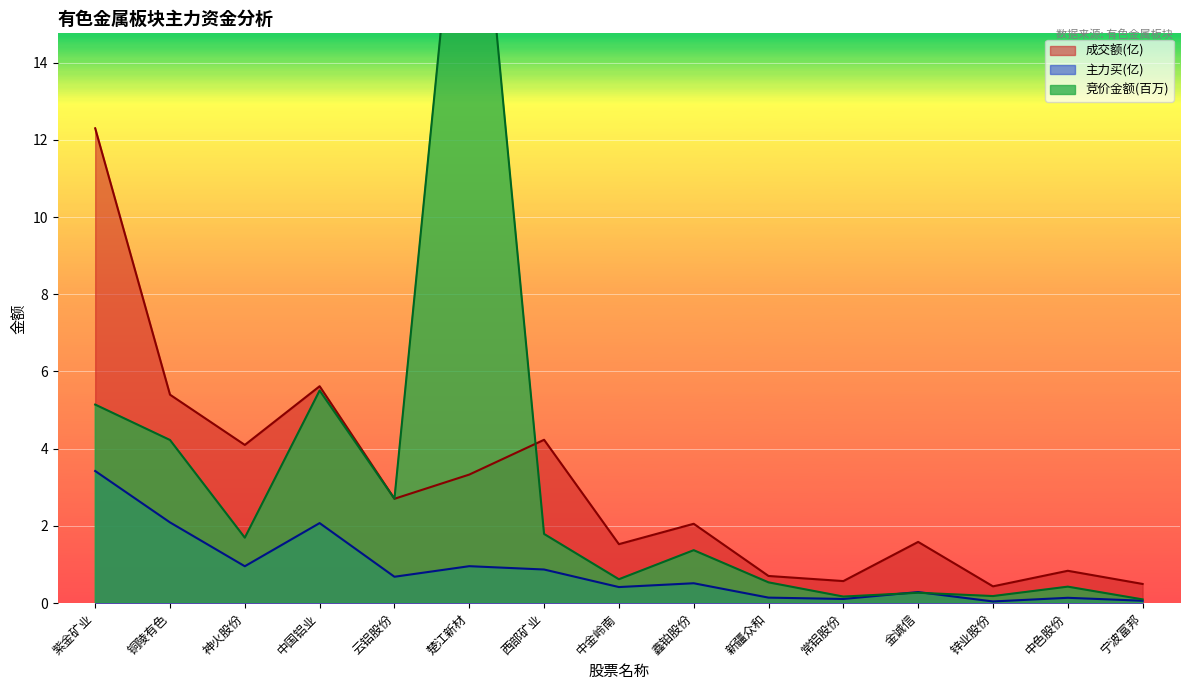

How many interior local valleys does the 成交额 series have?

5